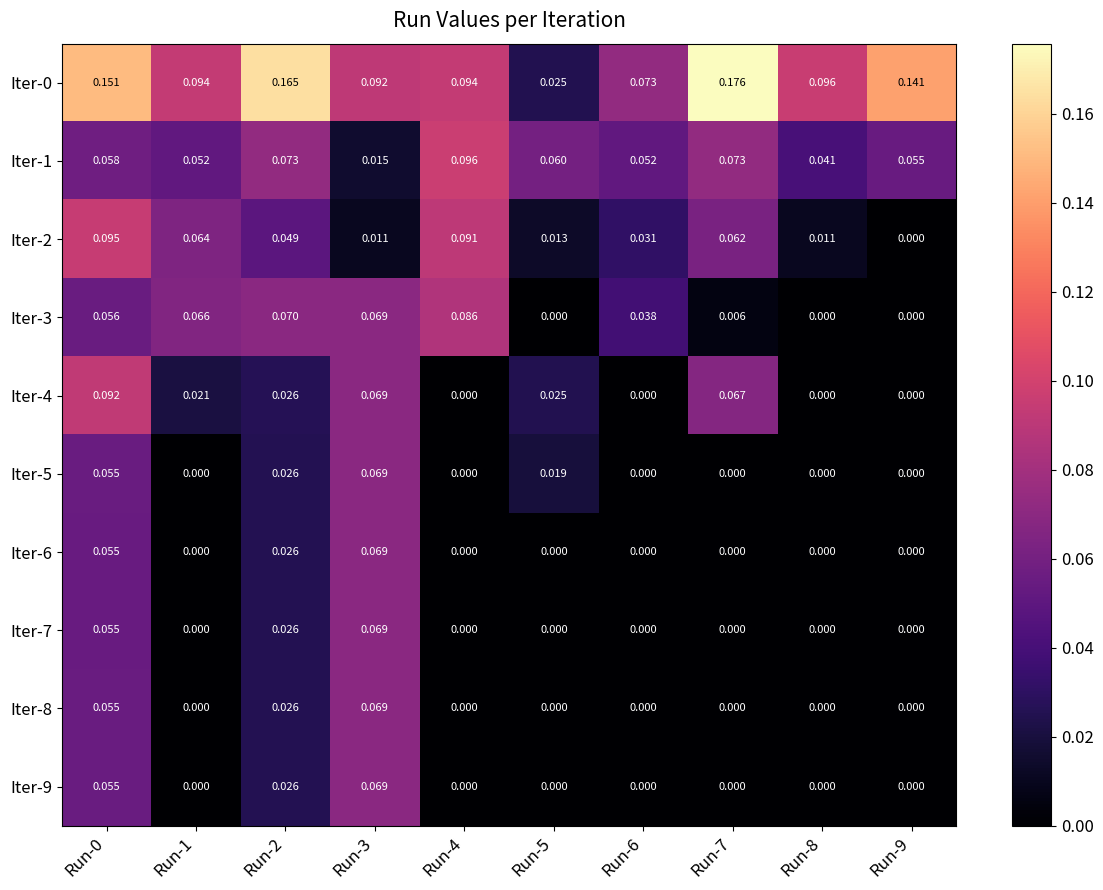

Is the value of Iter-4 at Run-7 greater than the value of Iter-6 at Run-5?

Yes